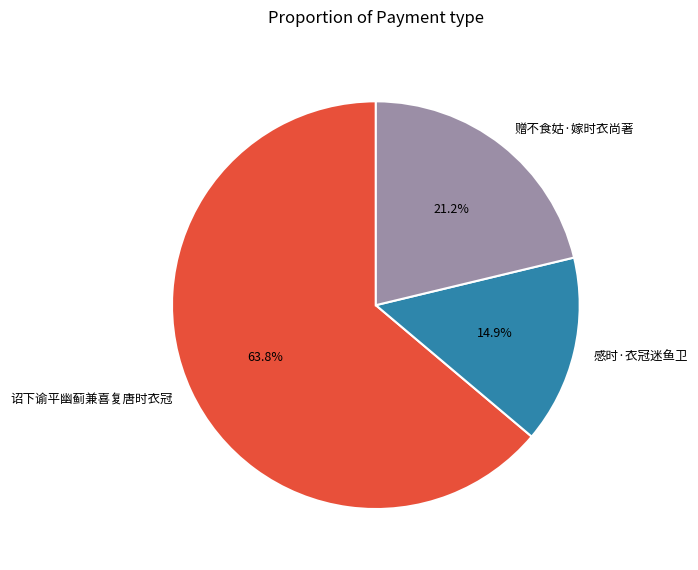

Is there any slice that represents more than half of the pie?

Yes